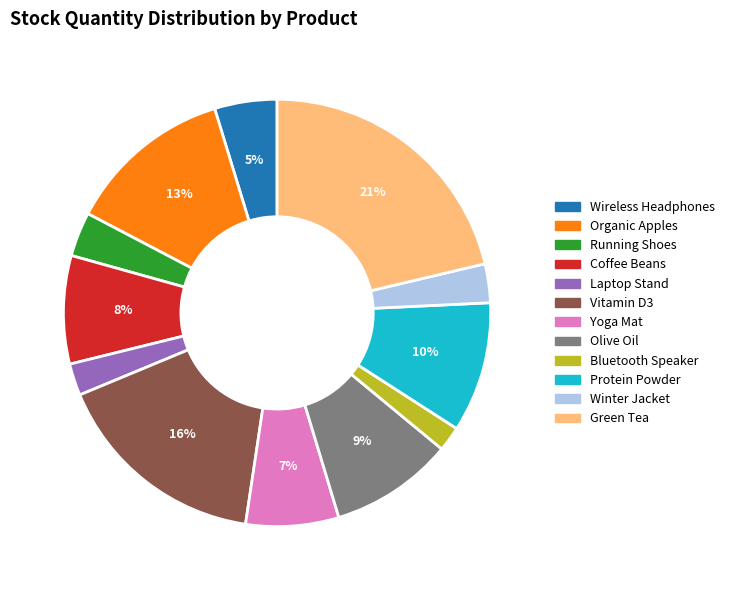

Which slice is the largest?

Green Tea